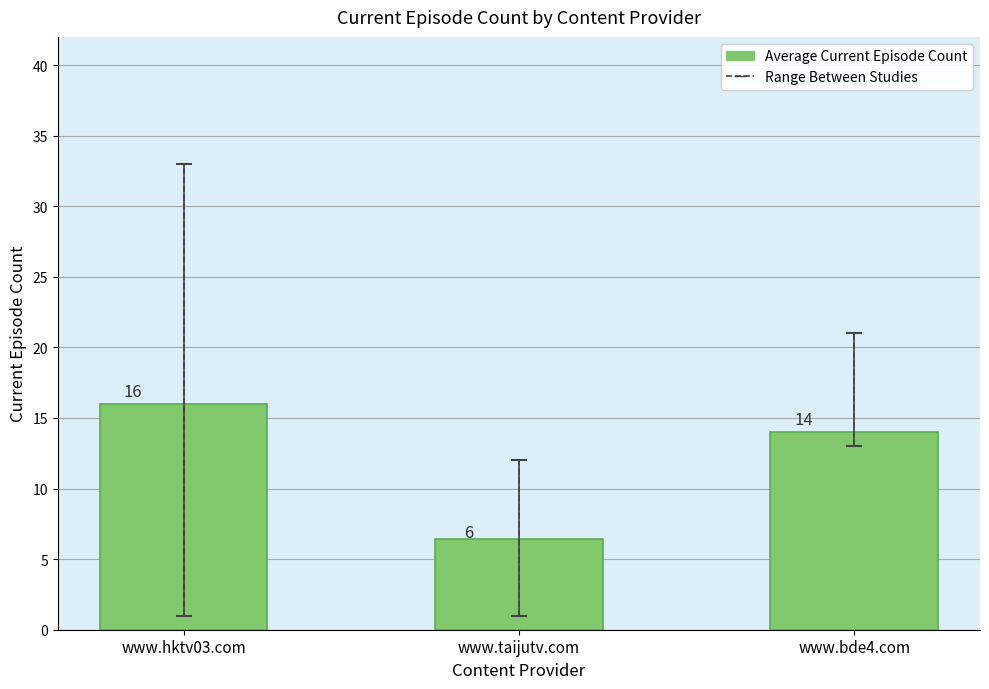

The value at www.bde4.com is 14.0. True or false?

True